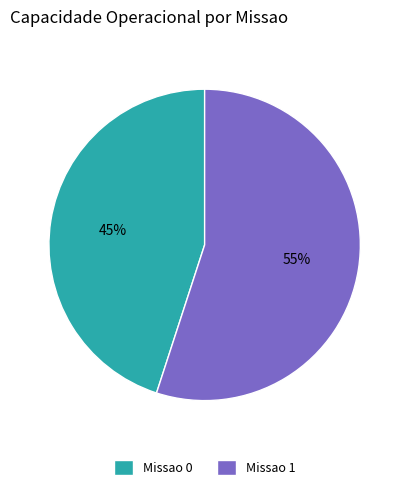

Which slice represents more than half of the pie?

Missao 1